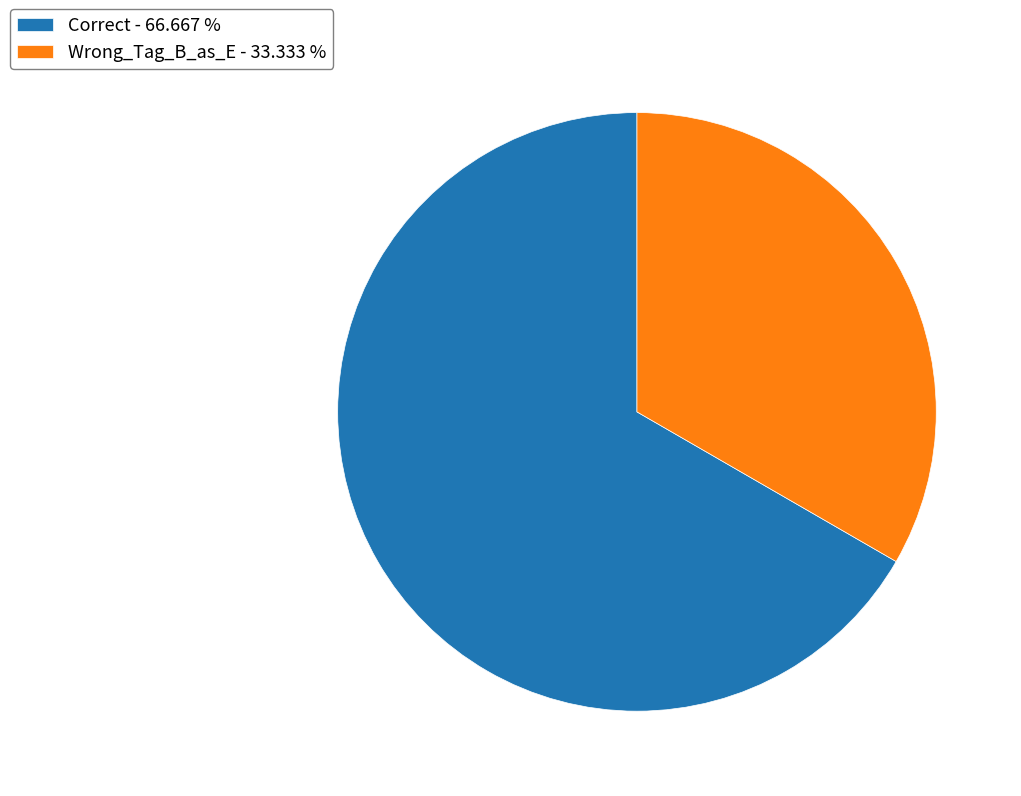

How many slices are in this pie chart?

2